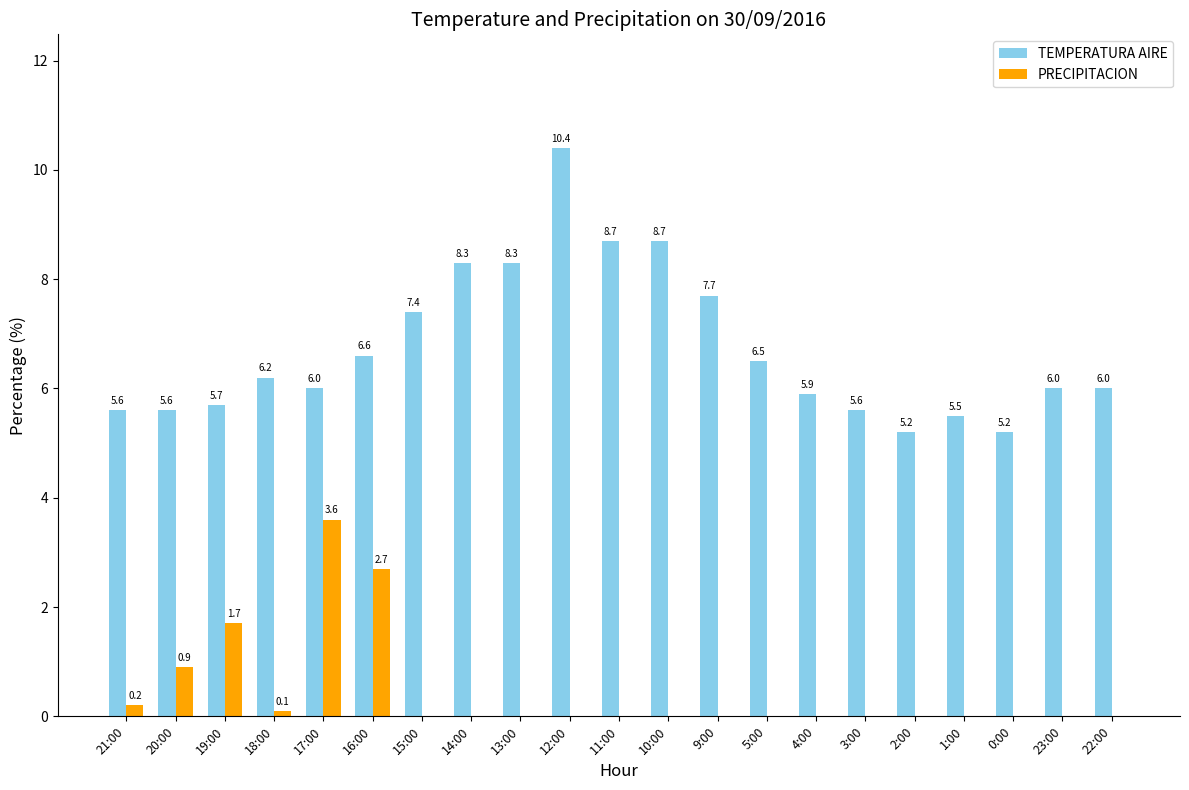

Between 16:00 and 9:00, which series saw the biggest shift?

PRECIPITACION